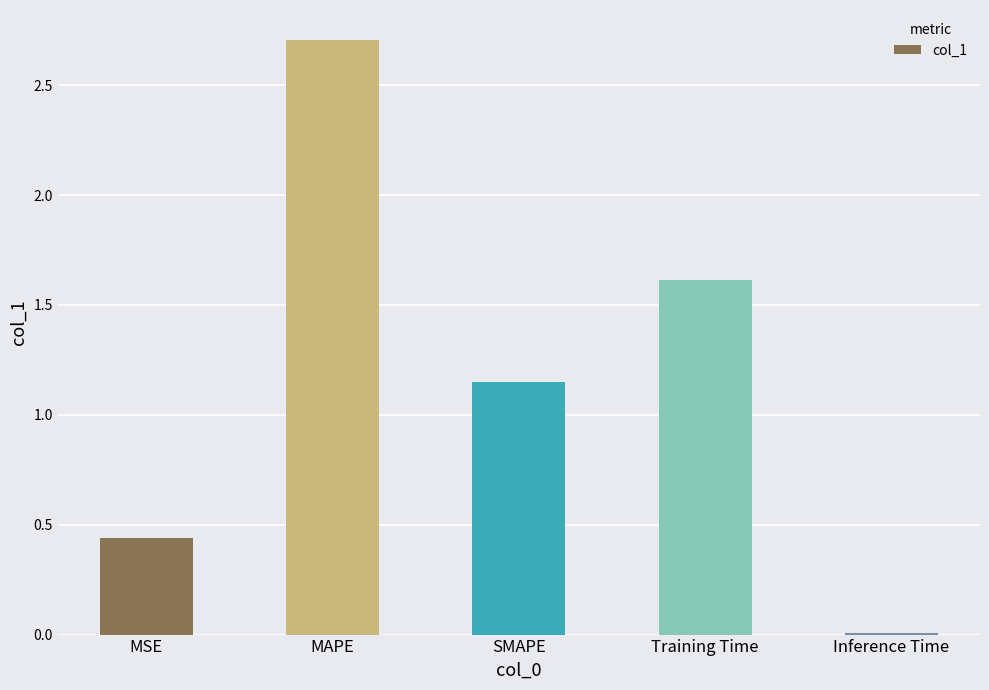

At which label is the value closest to 1?

SMAPE